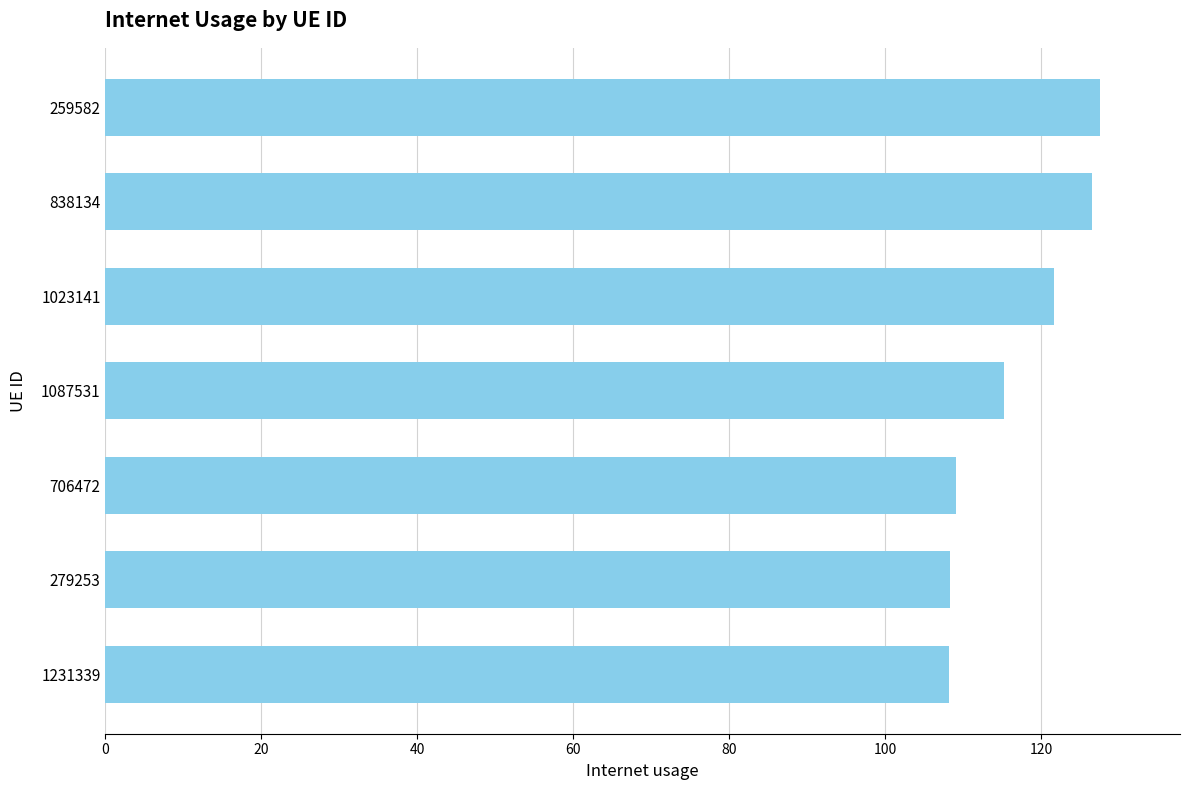

What is the difference between the maximum and minimum values?

19.4